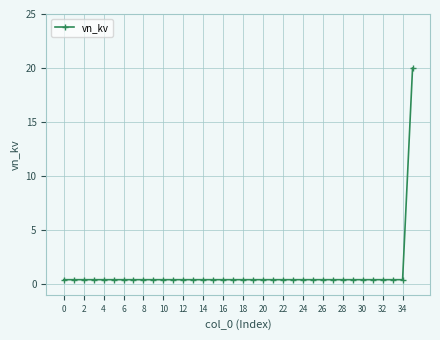

What is the greatest value displayed?

20.0